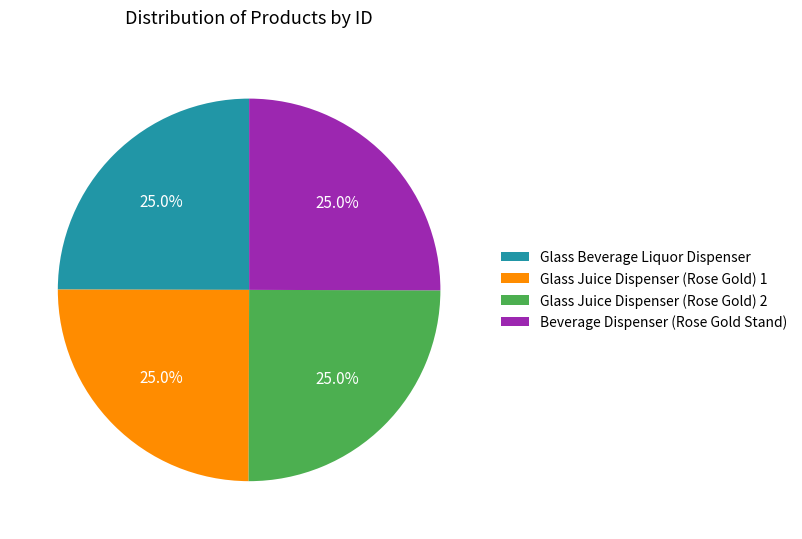

What percentage is NOT represented by Glass Juice Dispenser (Rose Gold) 2?

75.0%